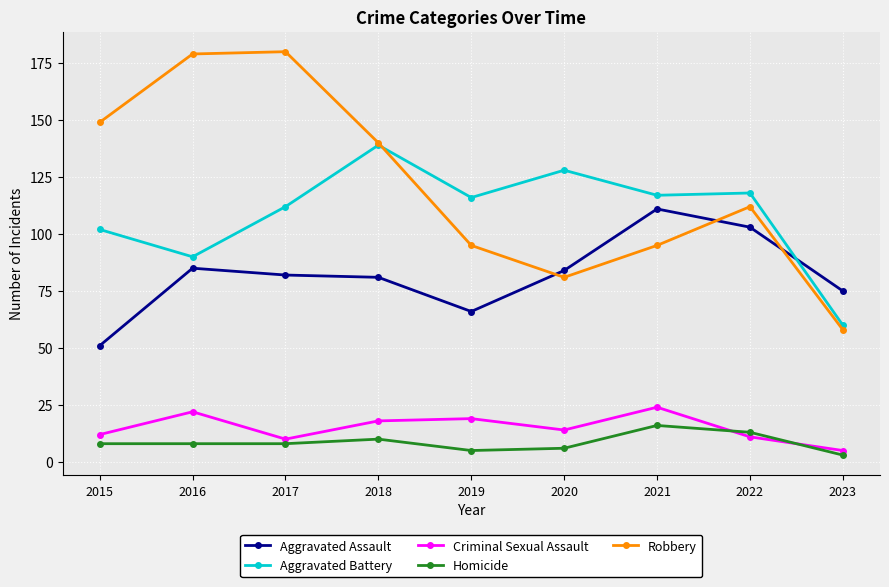

How many distinct data groups are displayed?

5